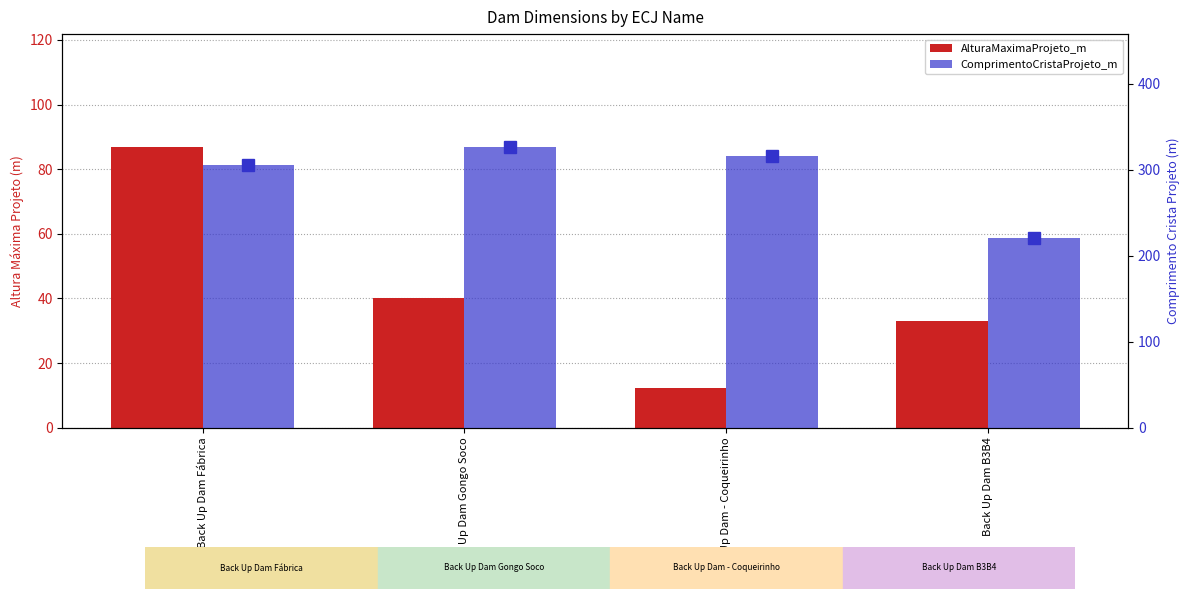

Rank the series by their maximum value, from highest to lowest.

ComprimentoCristaProjeto_m, AlturaMaximaProjeto_m